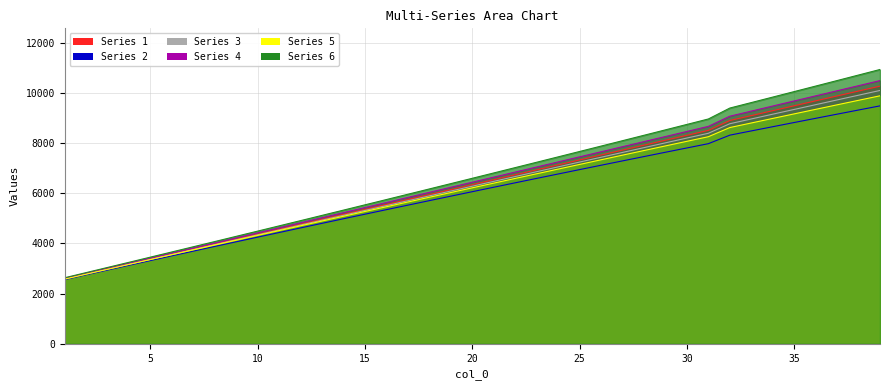

True or false: Series 1 and Series 3 cross at least once.

False